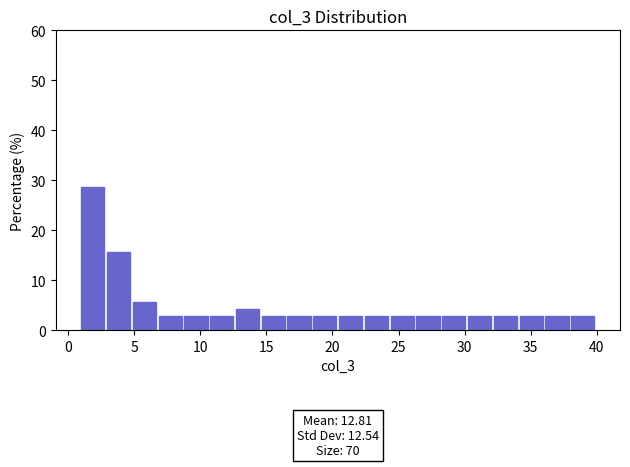

Around what value on the x-axis is the tallest bar? Give the approximate position of its centre, as read against the axis.

2.0